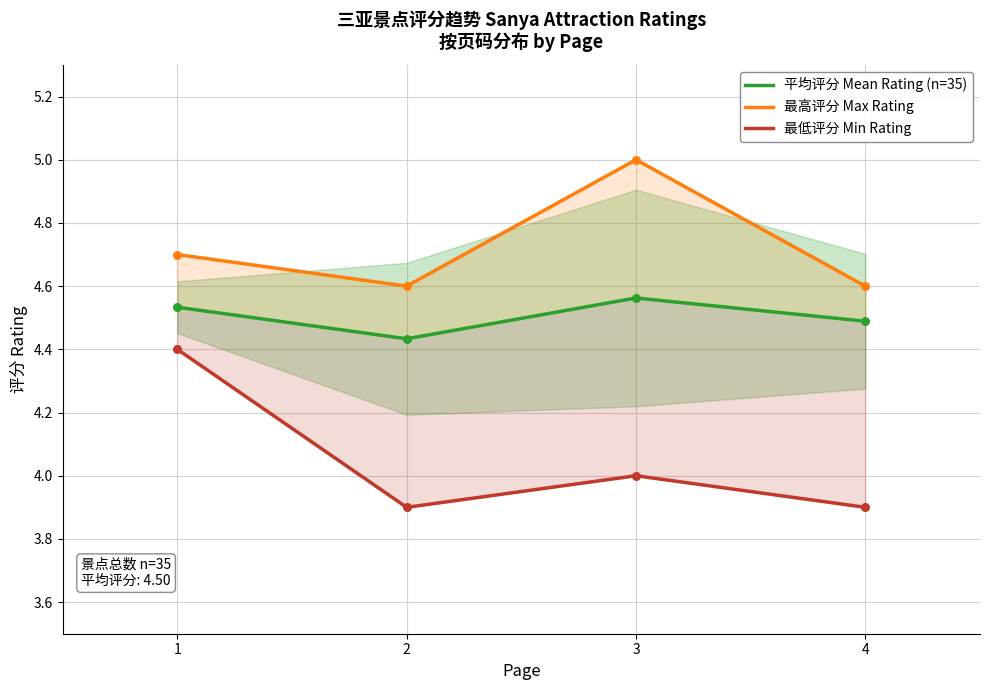

What is the total value across all series at 4?

13.0